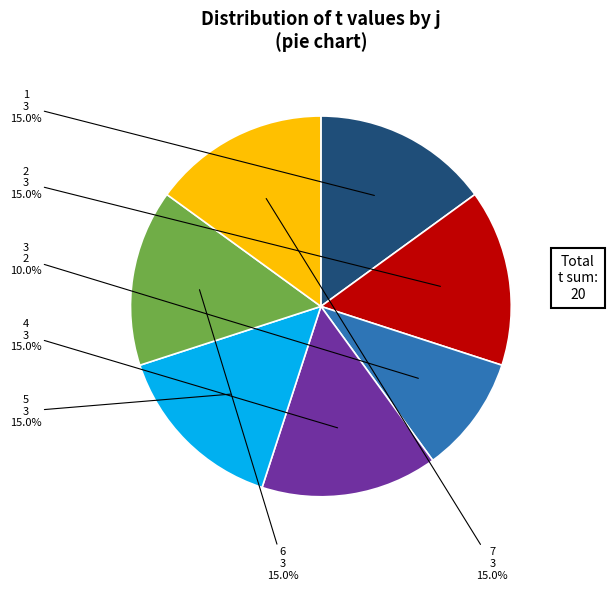

Is there a majority slice in this chart?

No